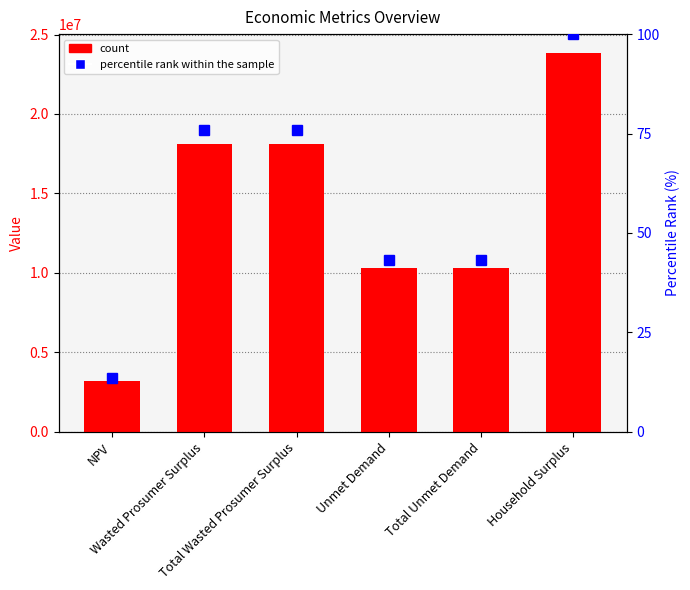

Rank the categories by Value value from highest to lowest.

Household Surplus, Wasted Prosumer Surplus, Total Wasted Prosumer Surplus, Unmet Demand, Total Unmet Demand, NPV